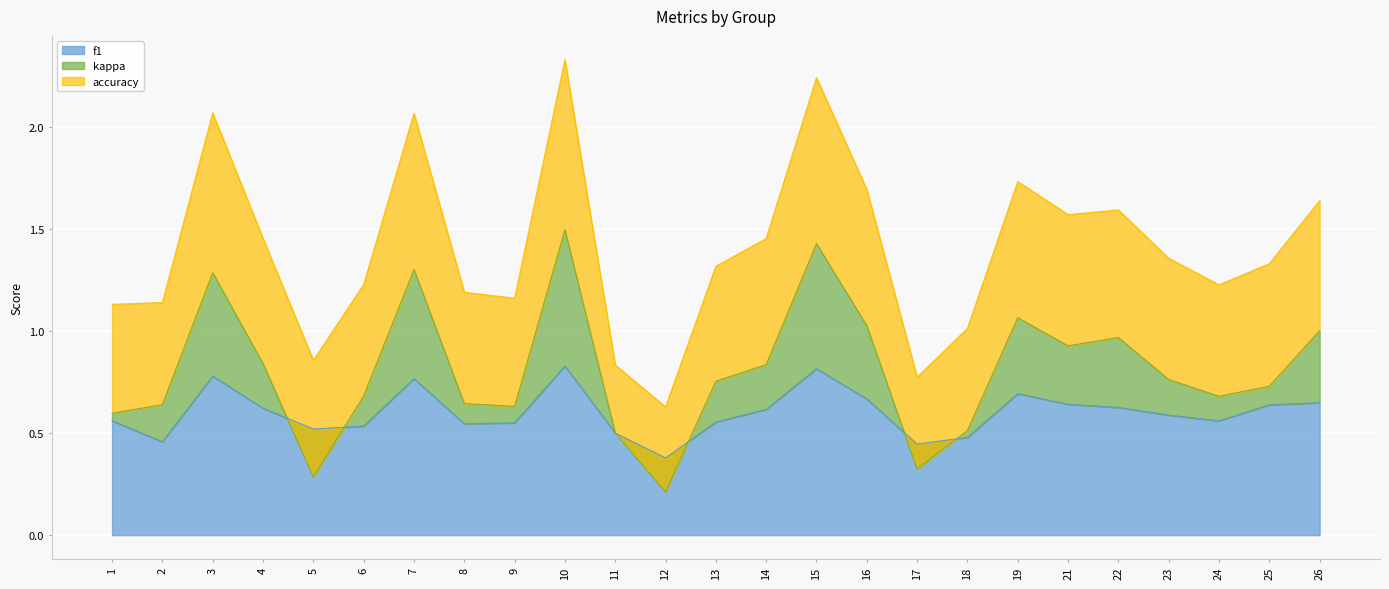

What is the value of the kappa point at the 12th from the left?

0.2